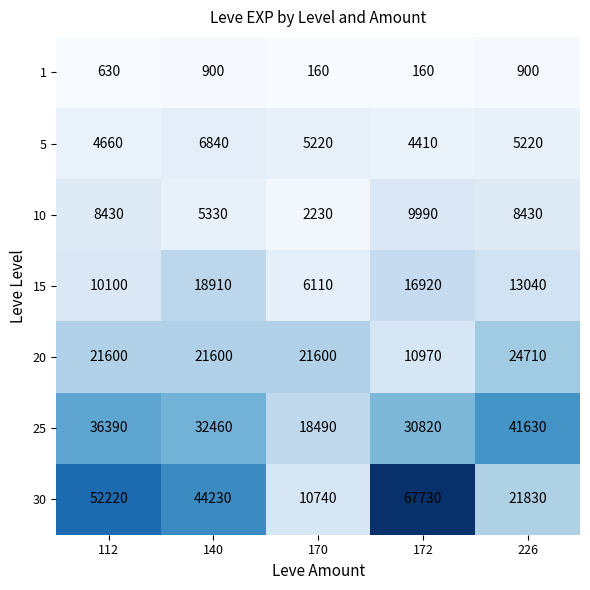

Which series has the largest total across all categories?

30